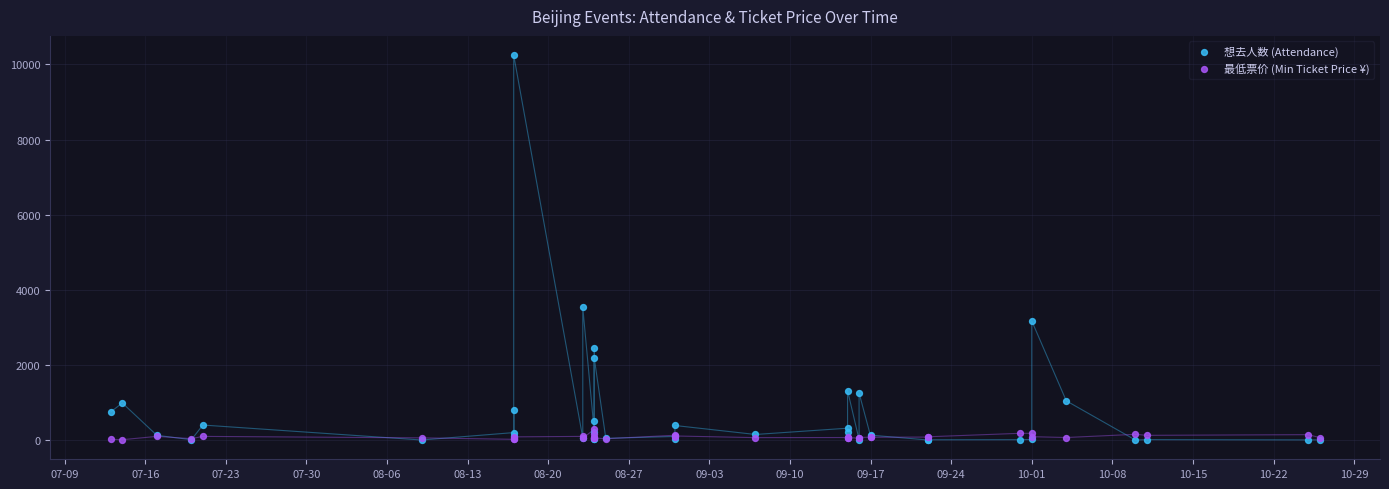

Across all series, what Y value is closest to 5124?

3531